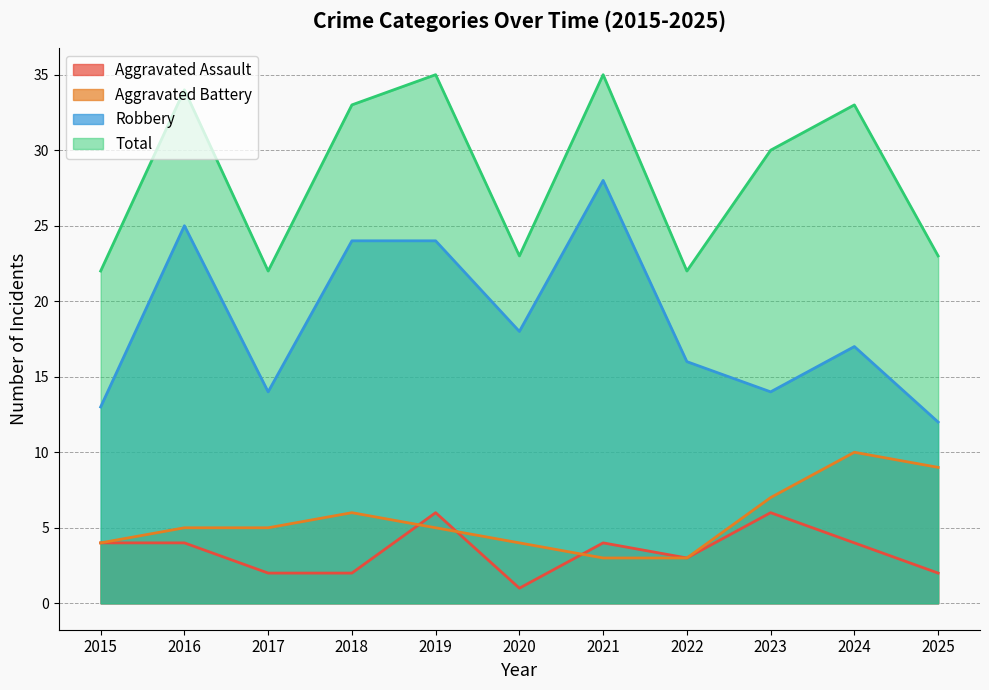

How many categories are shown in the chart?

11